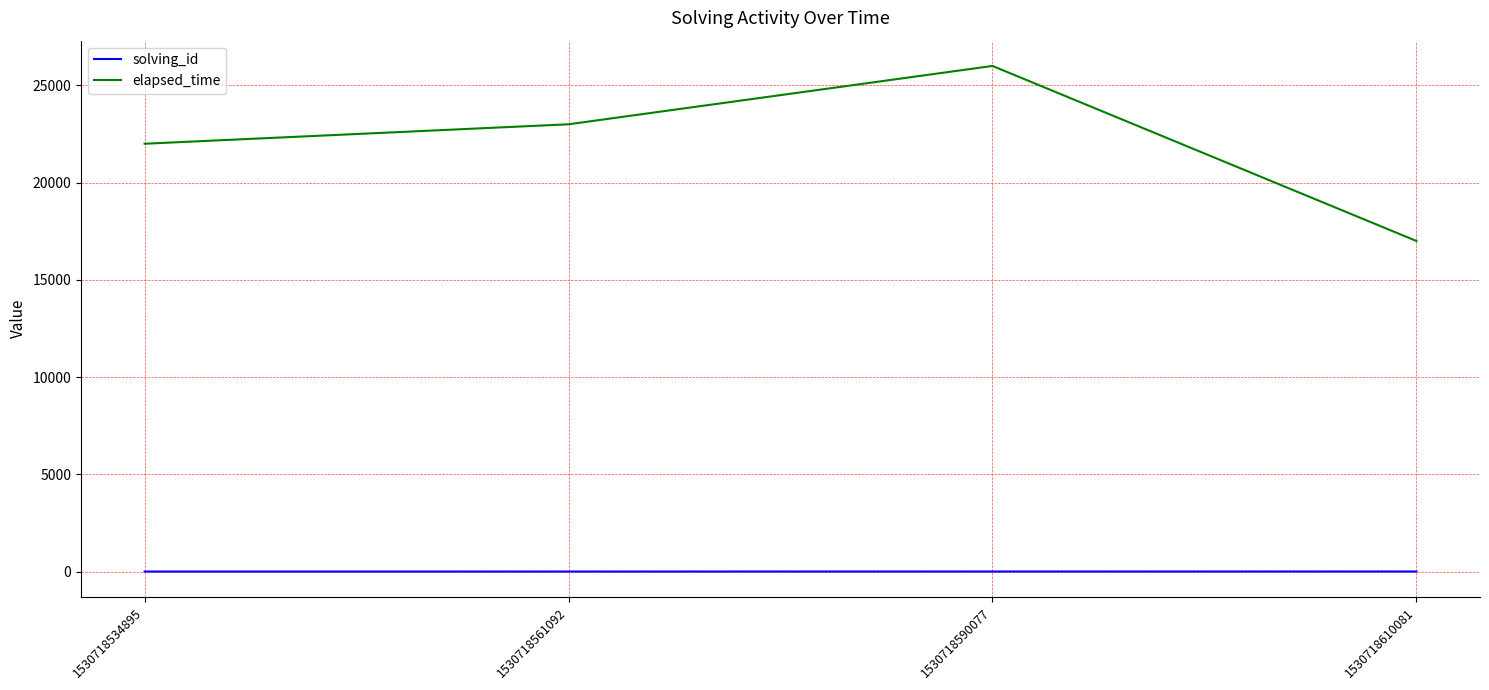

The solving_id series shows 3 at 1530718590077. True or false?

True